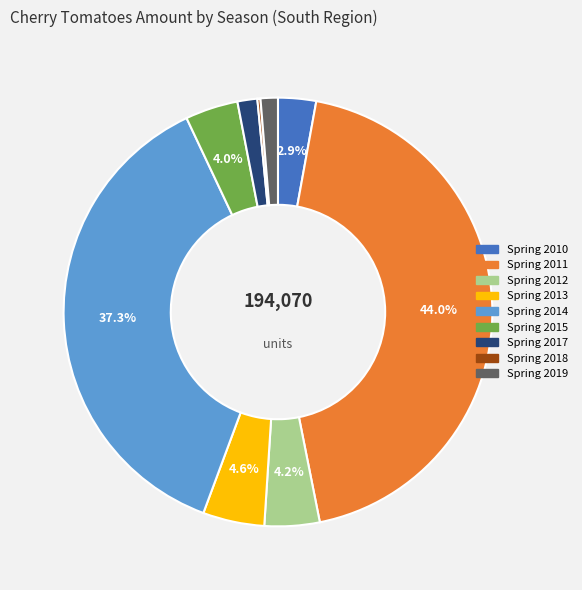

Which slice is the largest?

Spring 2011